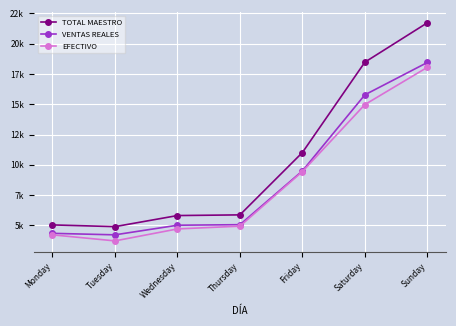

True or false: EFECTIVO has a value of 4224.0 at Monday.

True